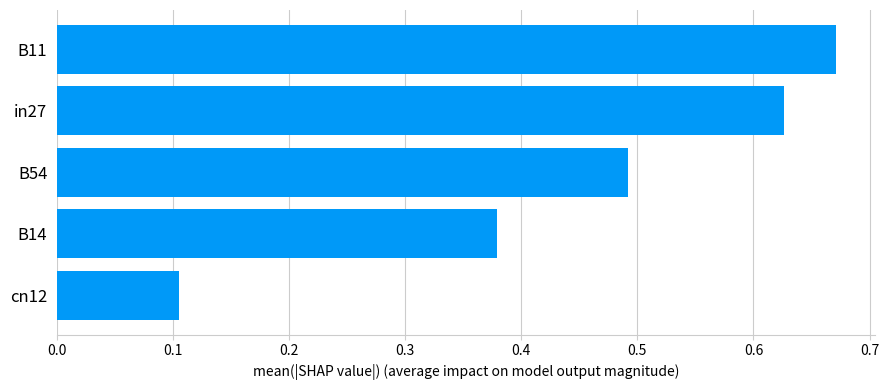

Does the chart contain stacked bars?

No